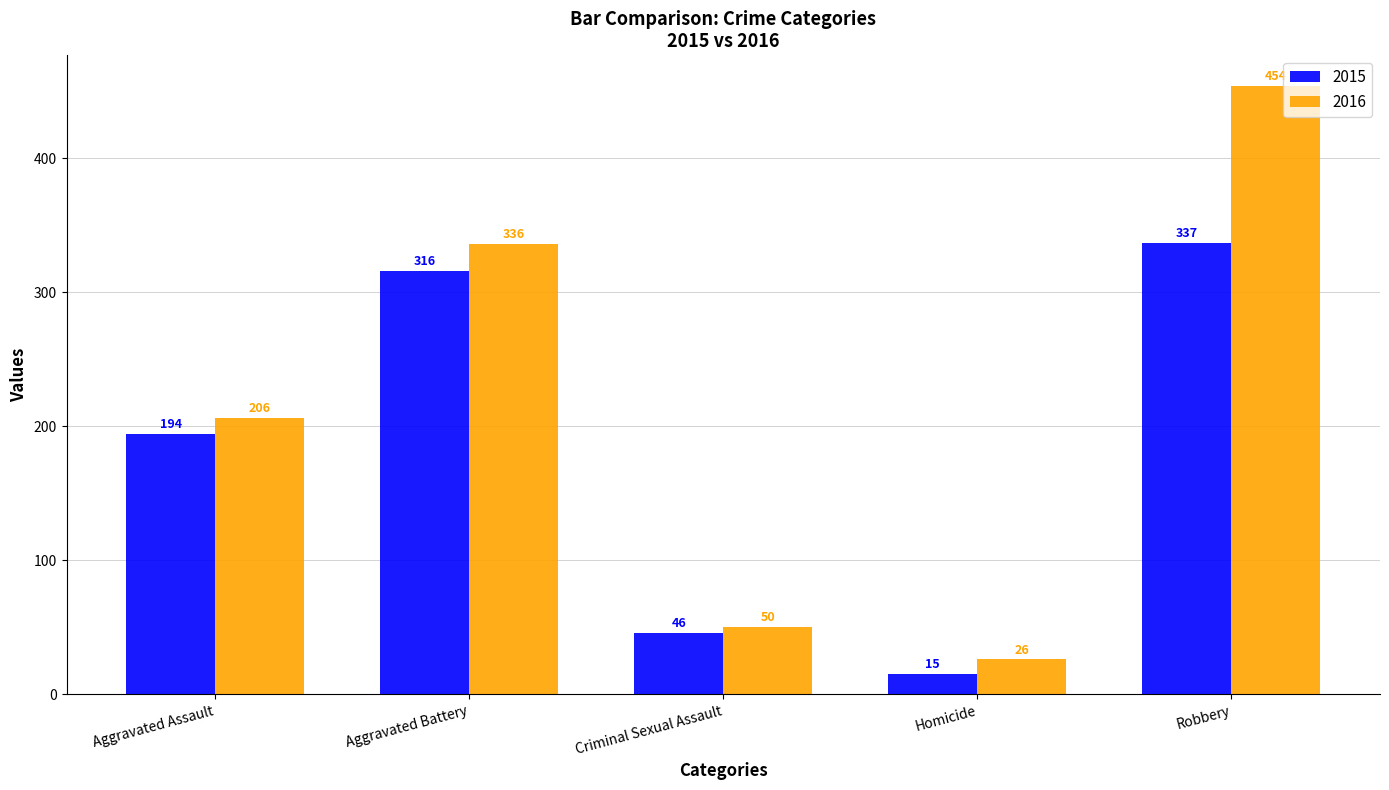

How many data points in 2015 are less than 194?

2